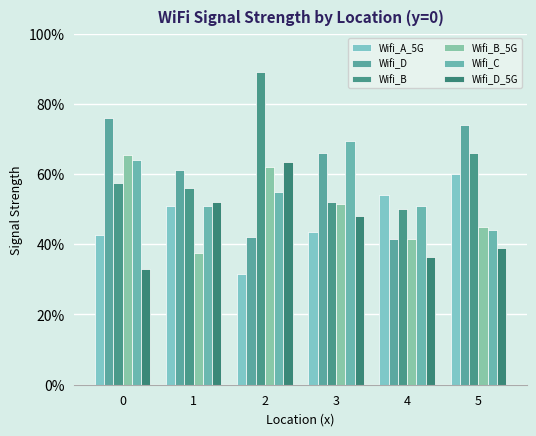

Does the chart contain stacked bars?

No